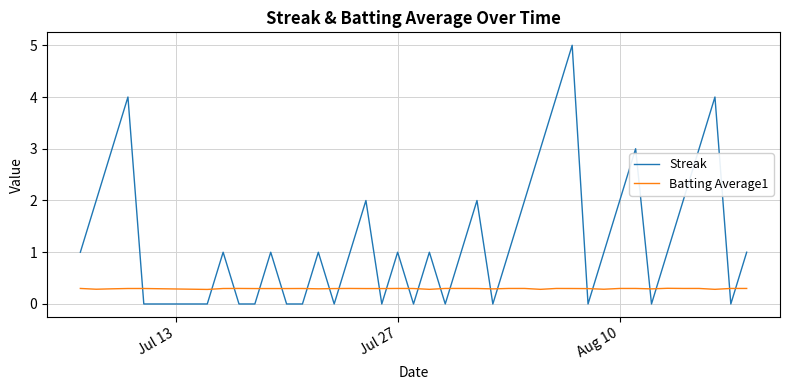

True or false: Batting Average1 and Streak intersect in this chart.

True